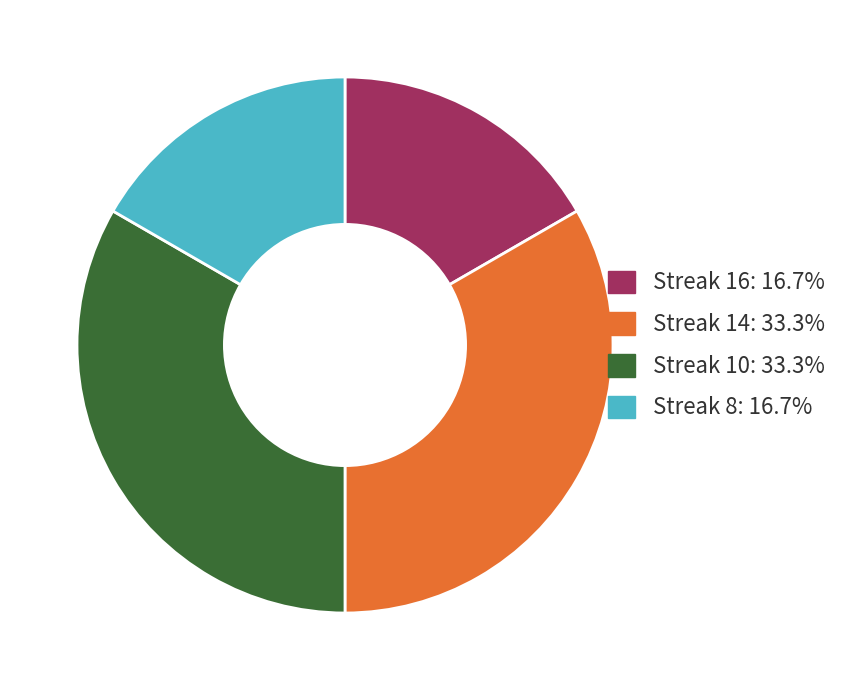

Approximately how many times larger is the value at Streak 10: 33.3% compared to Streak 14: 33.3%?

1.0